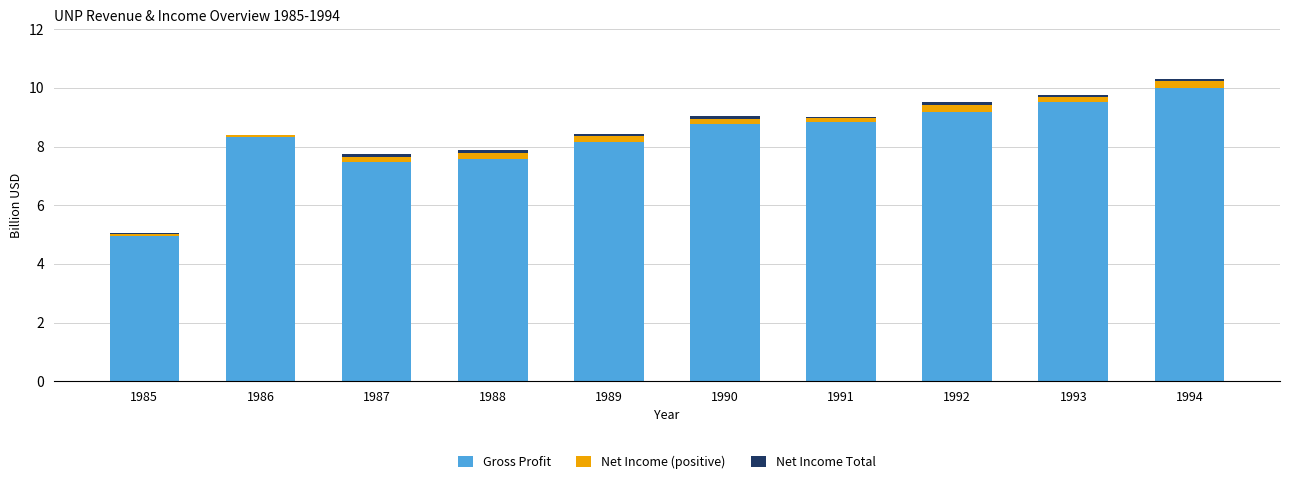

Are the bars grouped side by side (vs. stacked)?

No